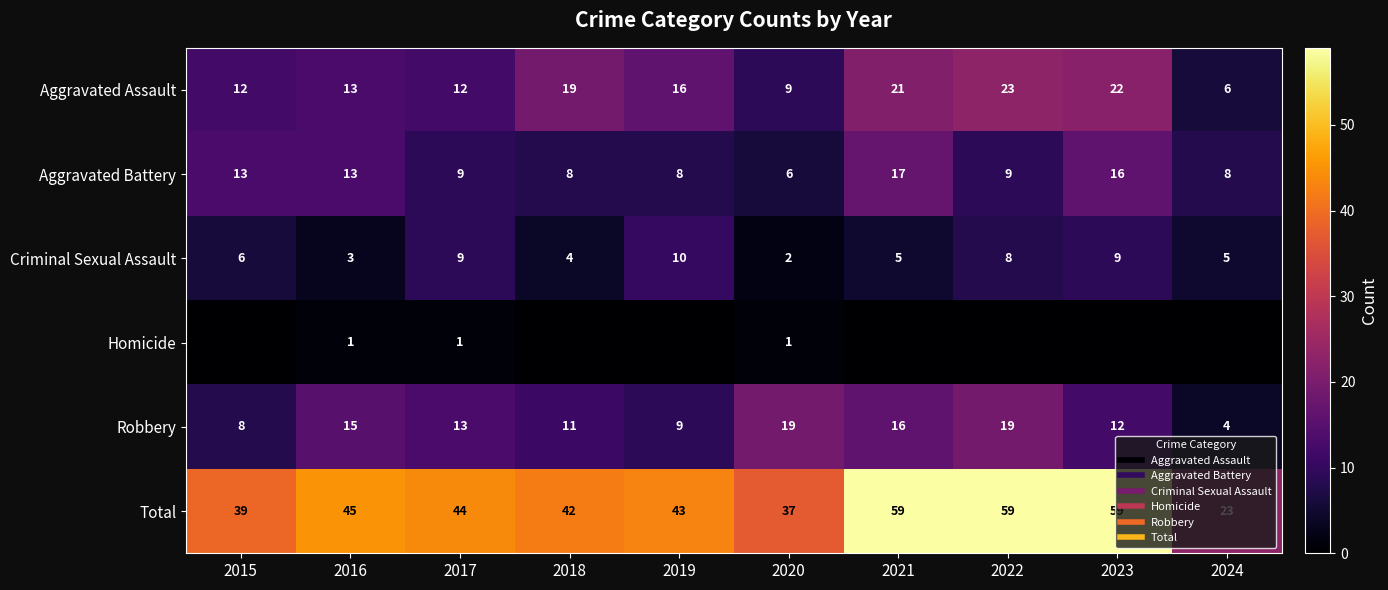

What is the greatest value displayed?

59